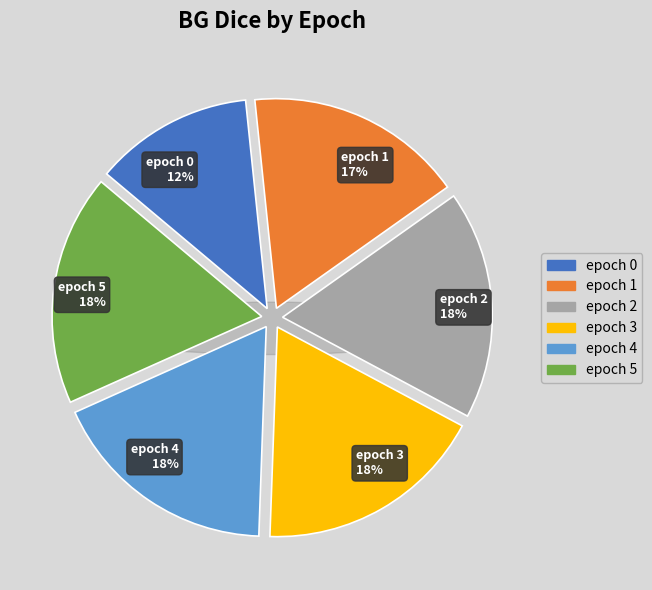

Is it true that epoch 5 is 18% of the pie?

True